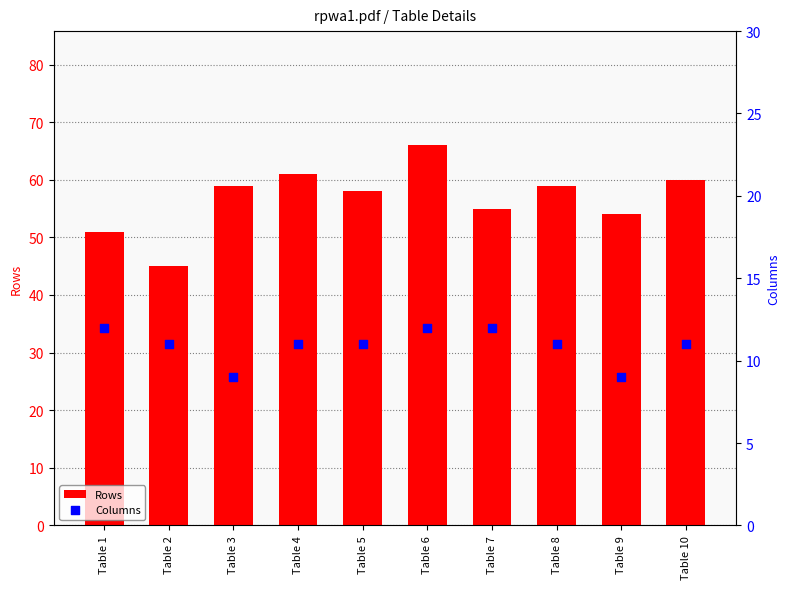

What are all the series names shown in the legend?

Rows, Columns